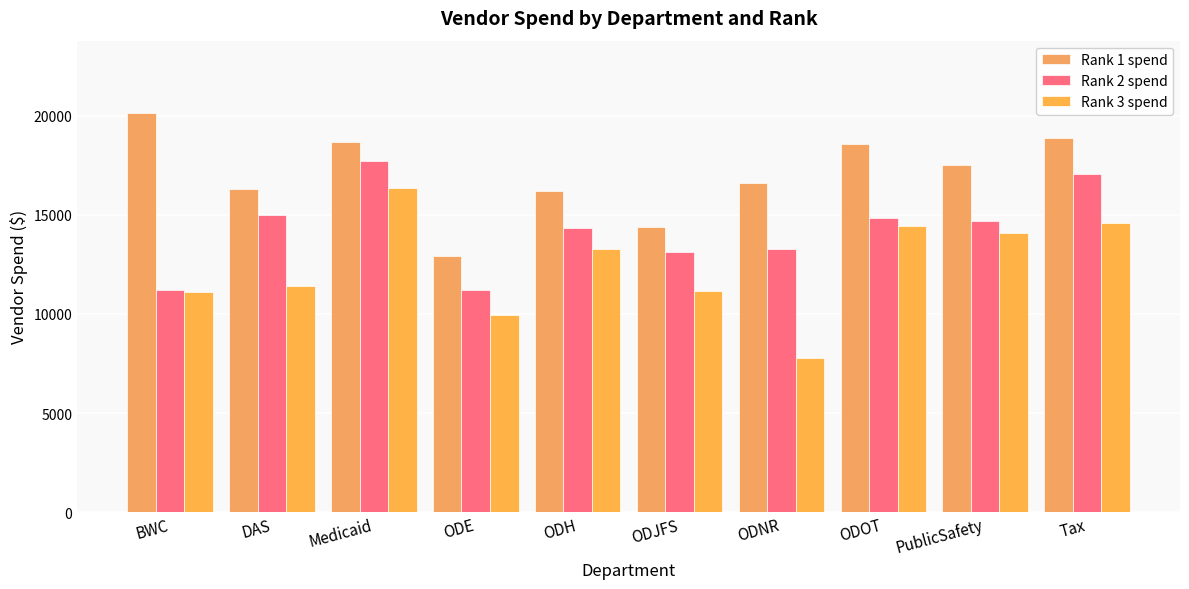

How many bars are there in total?

30